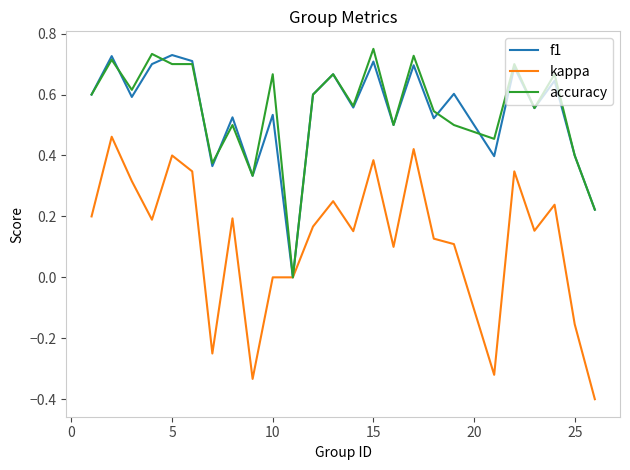

What is the smallest value displayed?

-0.4